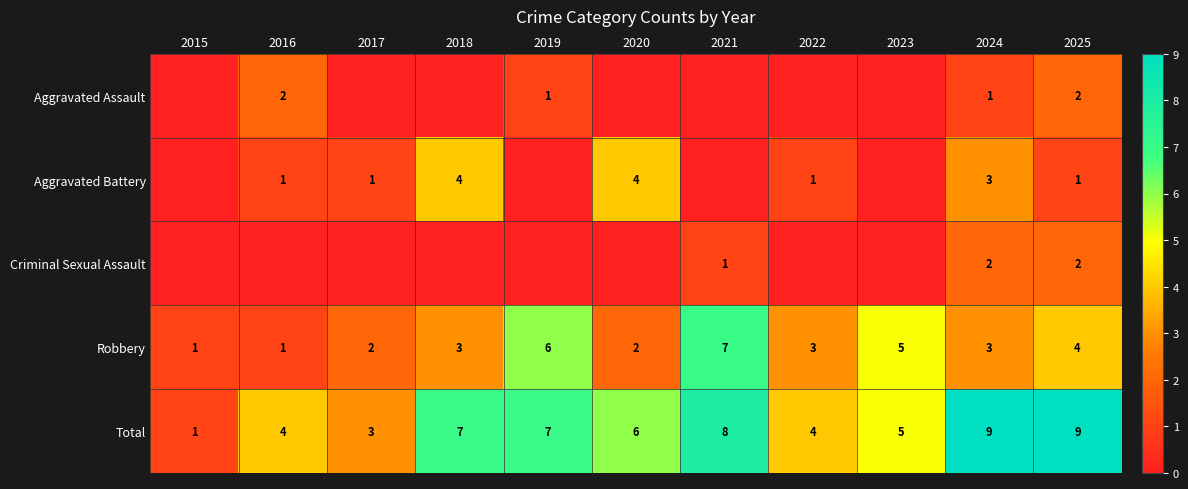

At how many categories does at least one series exceed 2?

10